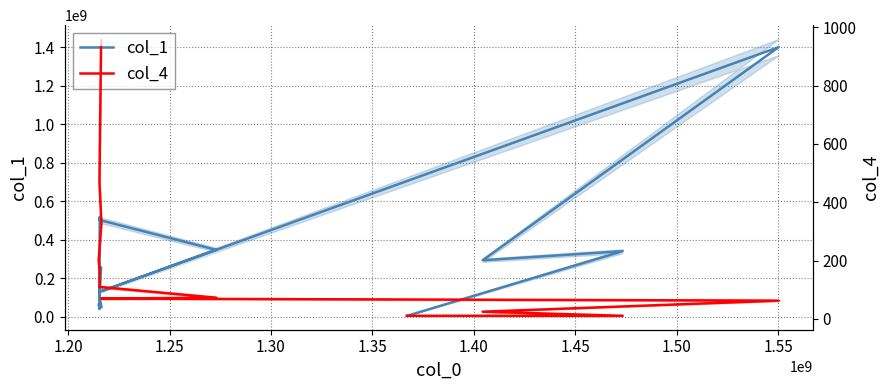

Count the number of categories in the chart.

13